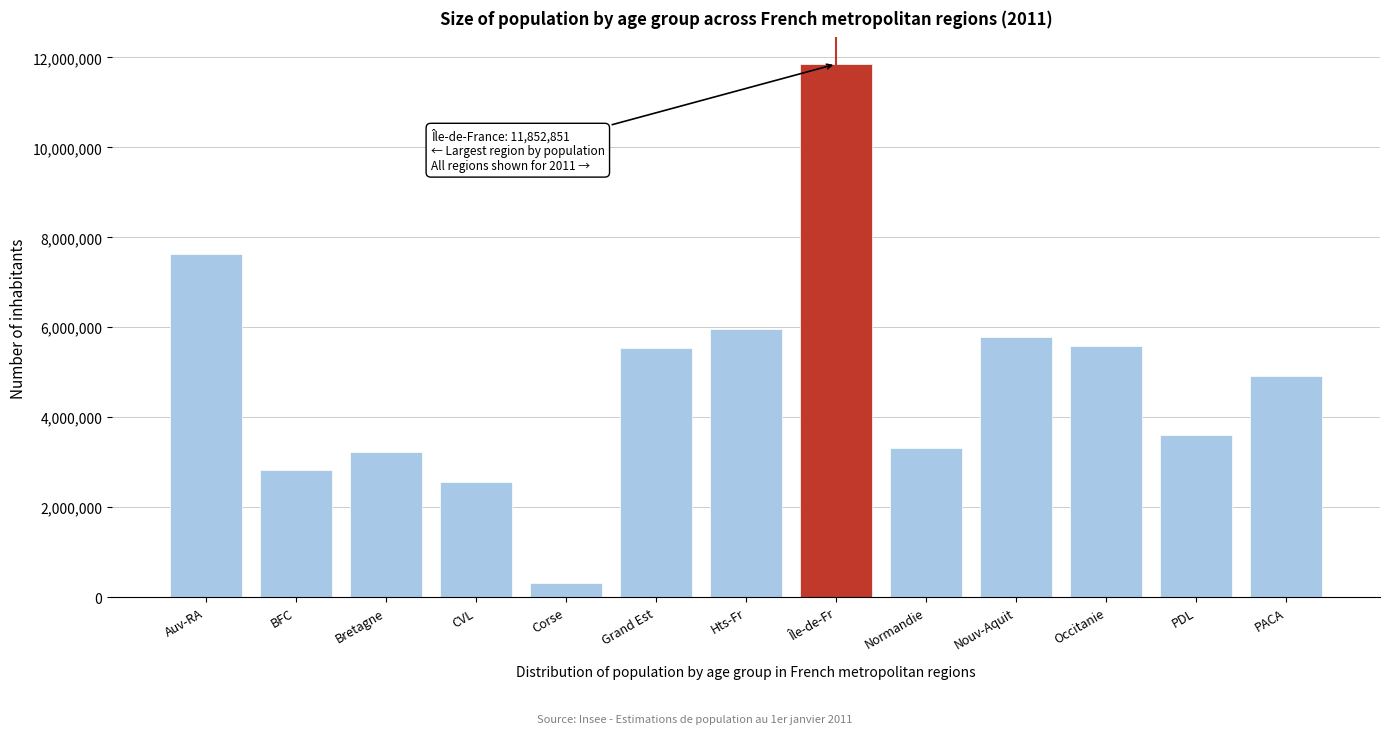

What is the difference between the maximum and minimum values?

11538365